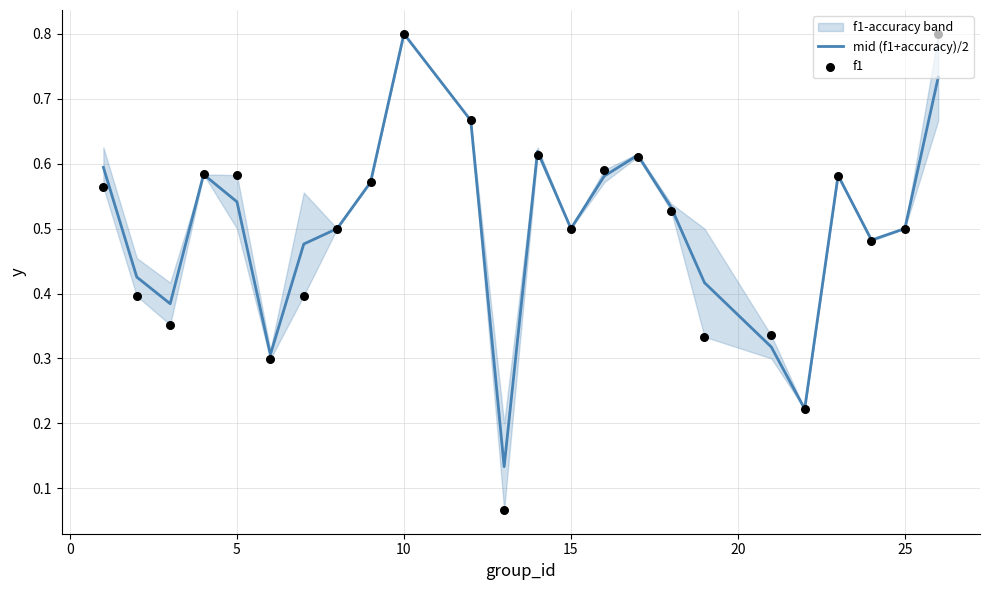

The value of mid (f1+accuracy)/2 at 5 is 0.8. True or false?

False